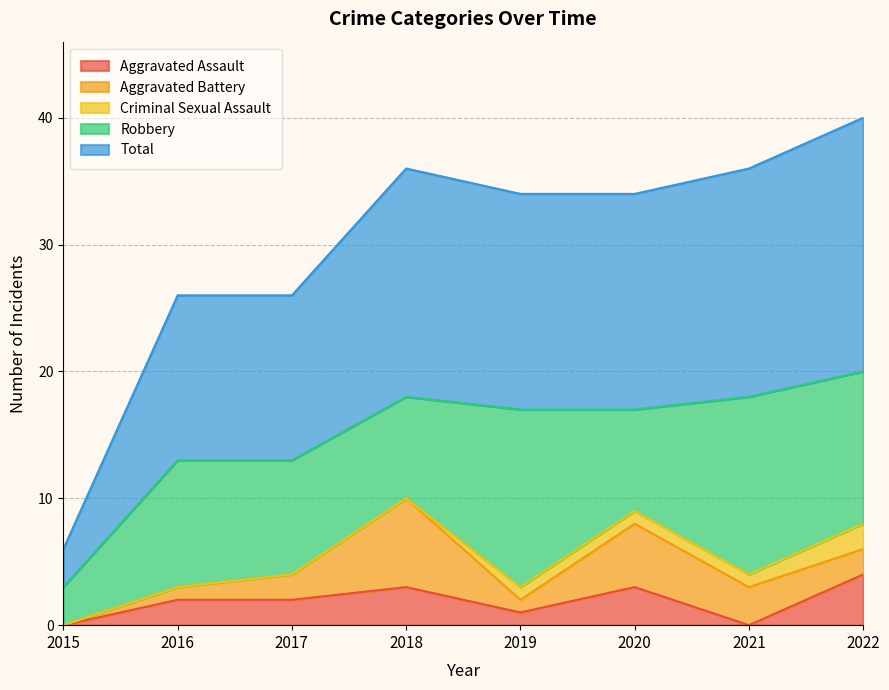

What is the value of the Aggravated Battery point at the 2nd from the left?

1